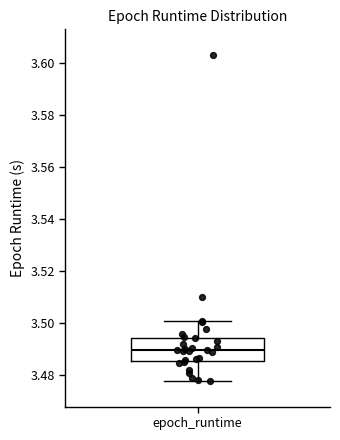

Transcribe this box plot: give where the median line is, the range the box spans, and where the two whiskers end, as read against the y-axis. The values are not printed on the chart, so give them approximately, as read against the axis.

median 3.490, box 3.486 to 3.494, whiskers 3.478 to 3.502